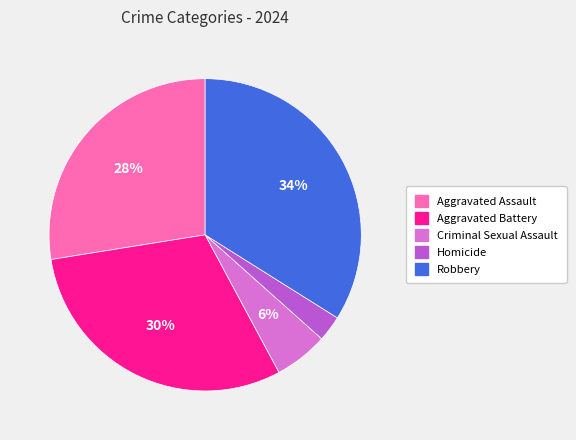

Combined, do Criminal Sexual Assault and Aggravated Battery account for over 50%?

No